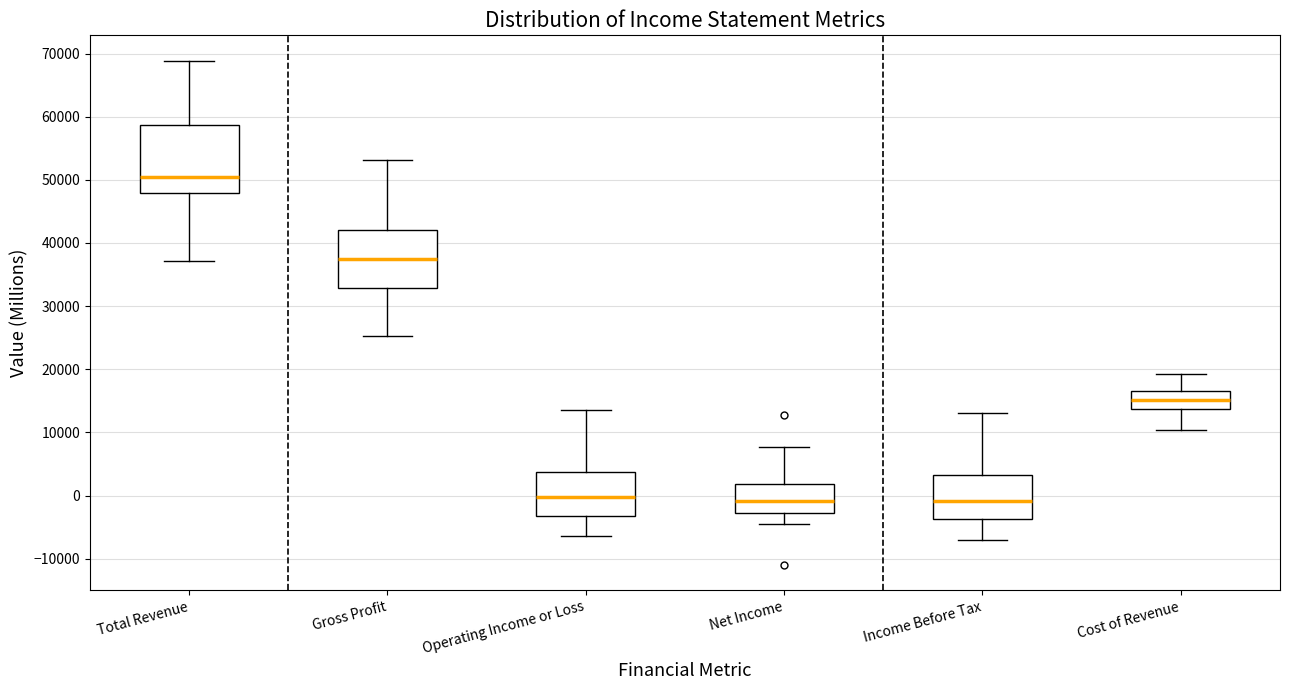

Reading left to right, read every box against the y-axis: the position of its median line, the range the box covers, and the ends of its whiskers. The values are not printed on the chart, so give them approximately, as read against the axis.

Total Revenue: median 51000, box 48000 to 59000, whiskers 37000 to 69000
Gross Profit: median 37000, box 33000 to 42000, whiskers 25000 to 53000
Operating Income or Loss: median 0, box -3000 to 4000, whiskers -6000 to 14000
Net Income: median -1000, box -3000 to 2000, whiskers -4000 to 8000
Income Before Tax: median -1000, box -4000 to 3000, whiskers -7000 to 13000
Cost of Revenue: median 15000, box 14000 to 17000, whiskers 10000 to 19000